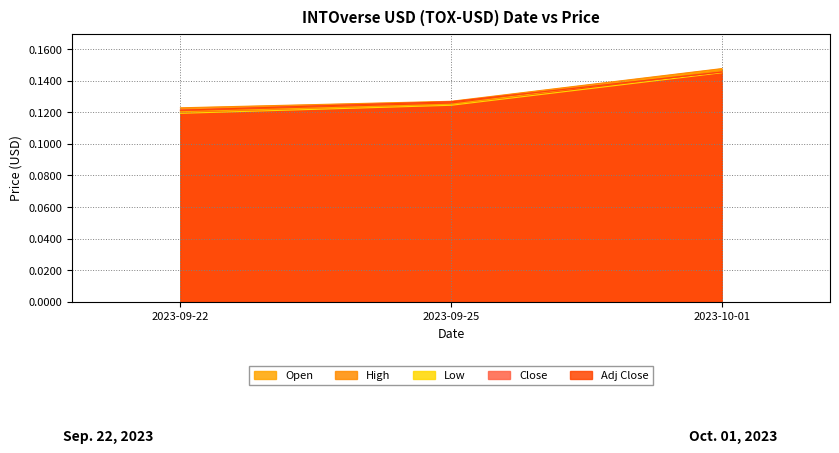

Count the number of data series in this chart.

5